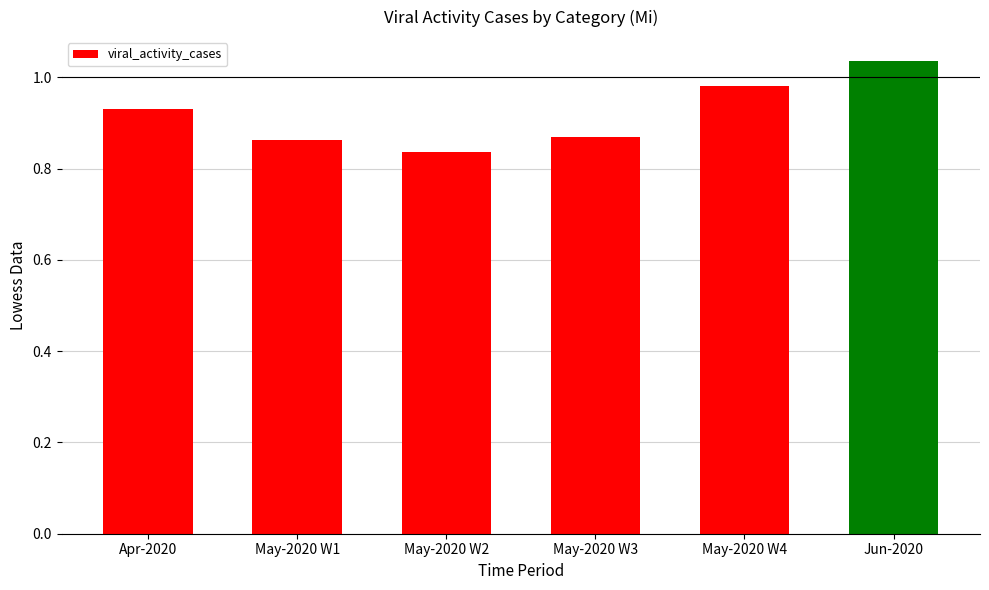

What is the label of the 3rd bar from the left?

May-2020 W2